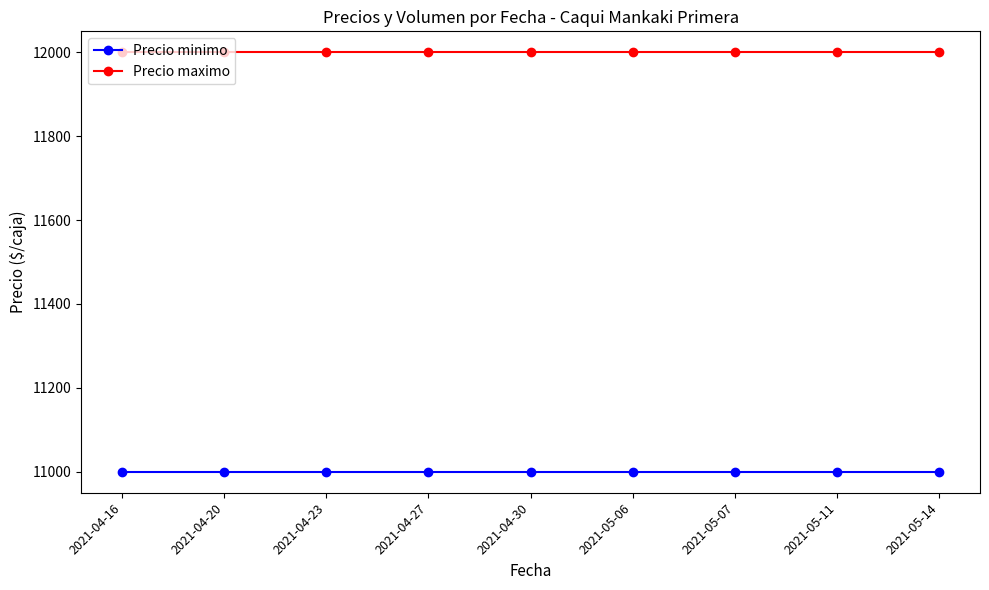

What position from the right is 2021-04-27?

6